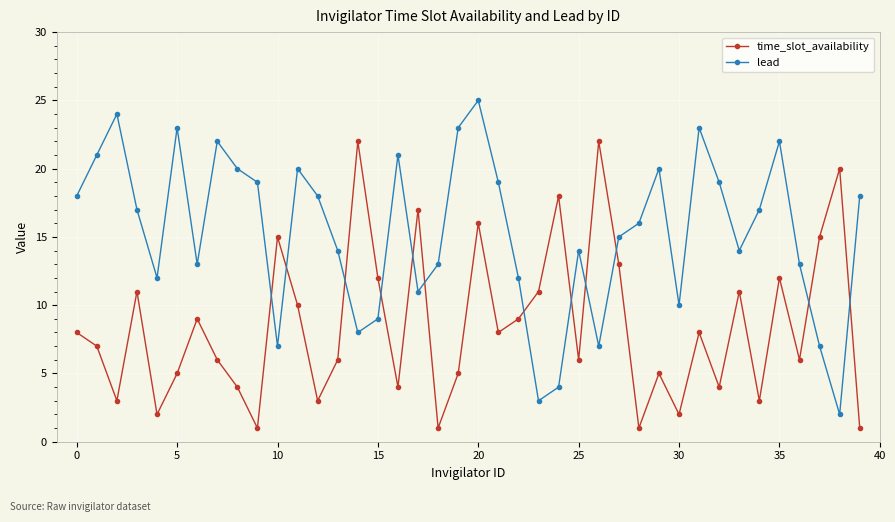

Which series has the largest total across all categories?

lead